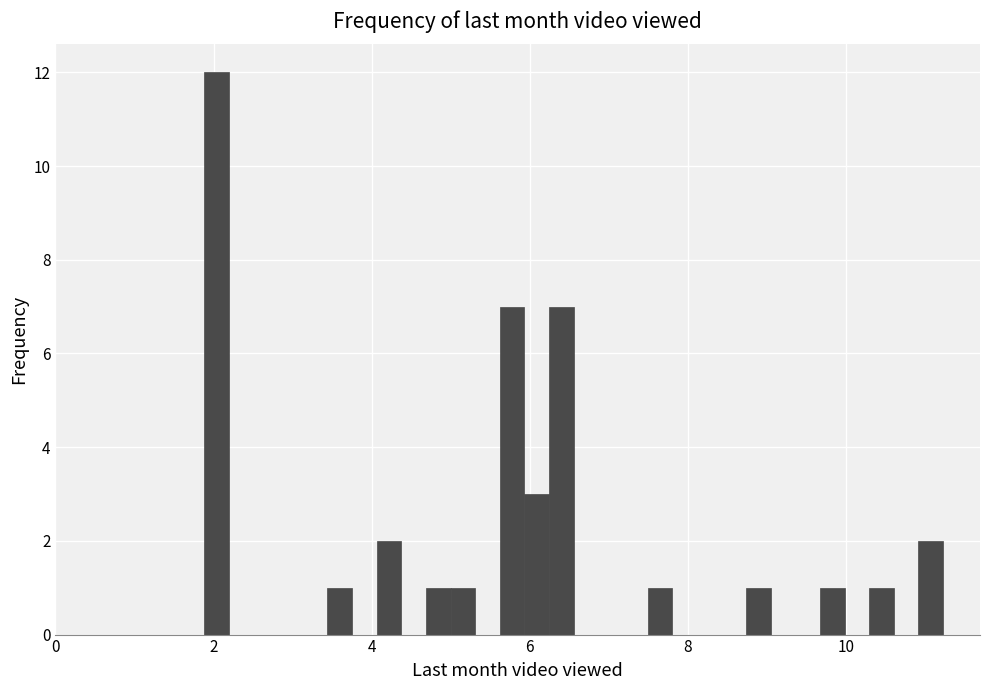

Read against the x-axis, roughly where is the centre of the tallest bar?

2.0